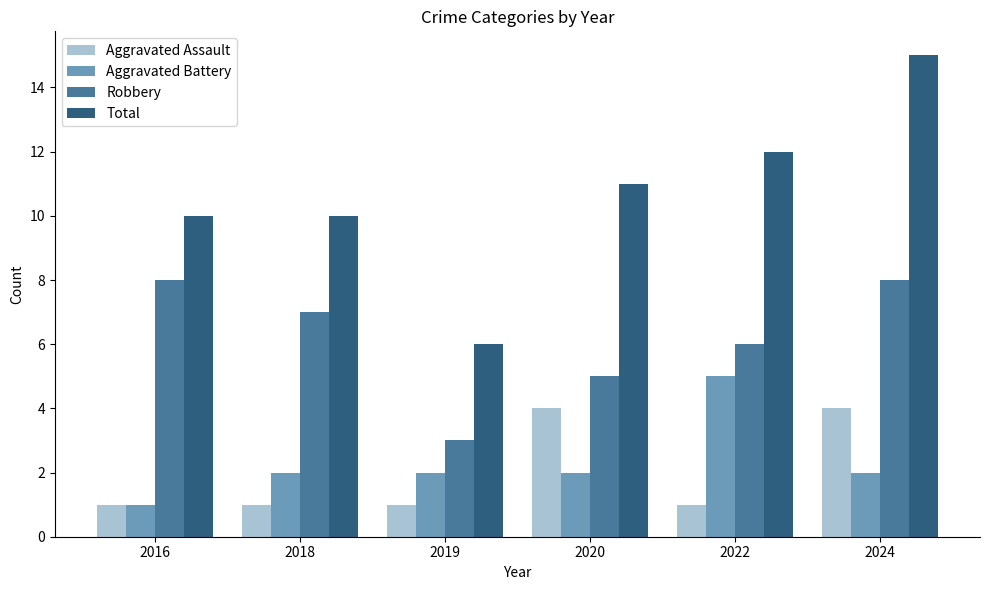

How many groups of bars are there?

6